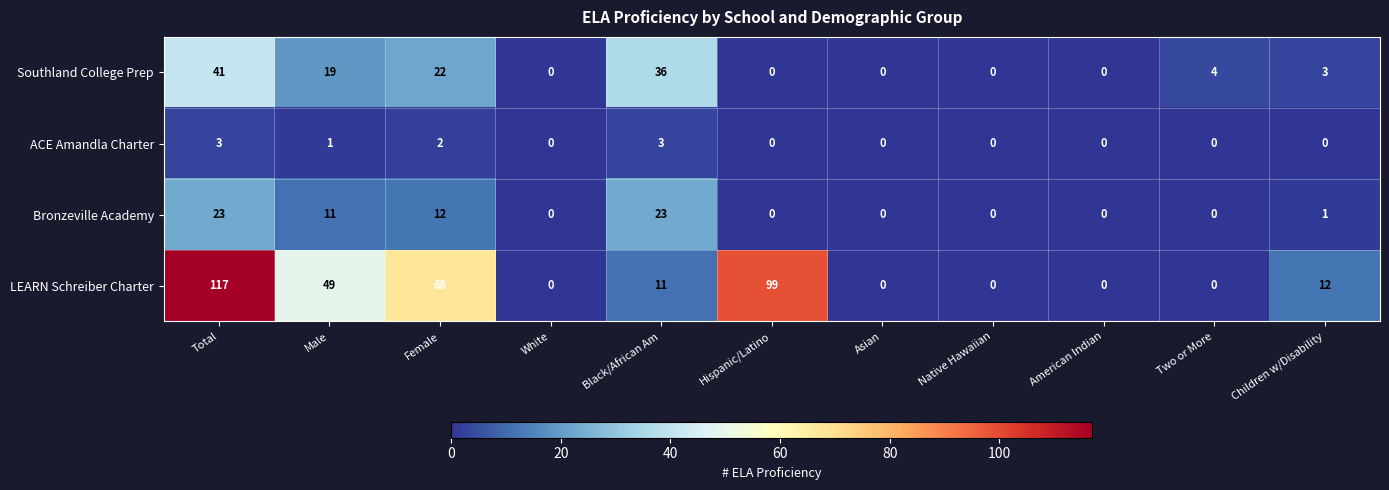

What is the greatest value displayed?

117